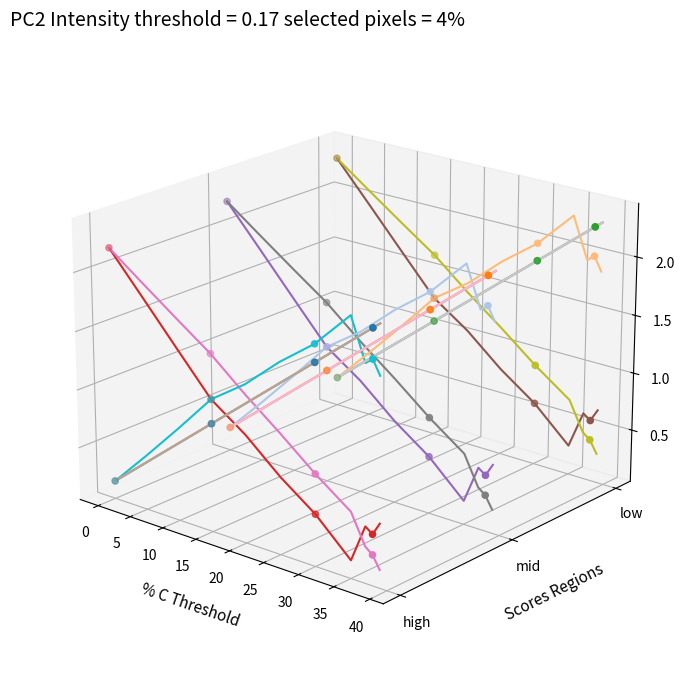

At how many categories does at least one series exceed 0?

11